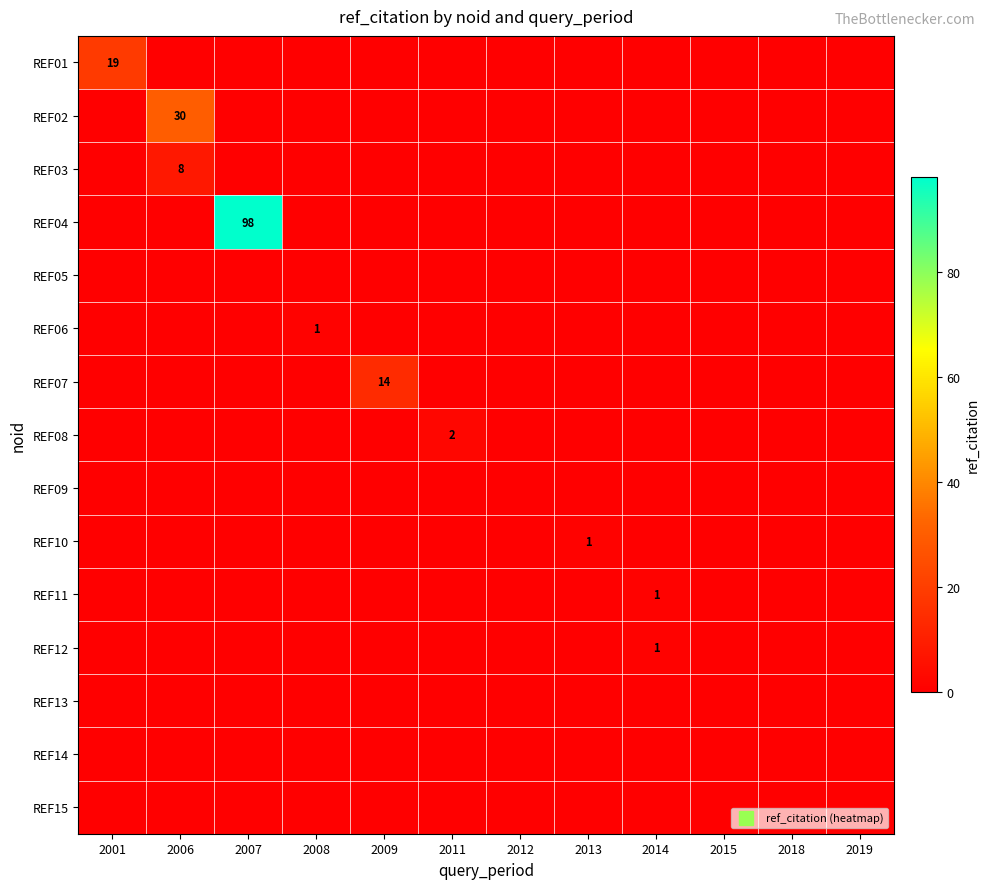

Between 2013 and 2019, which series saw the biggest shift?

REF10